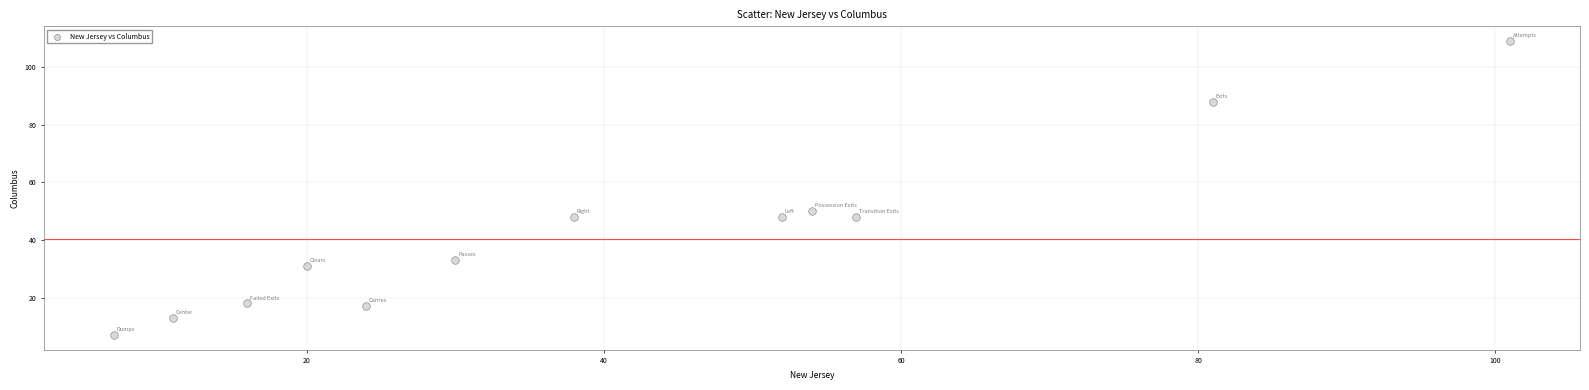

What Y value in the scatter plot is closest to 58?

50